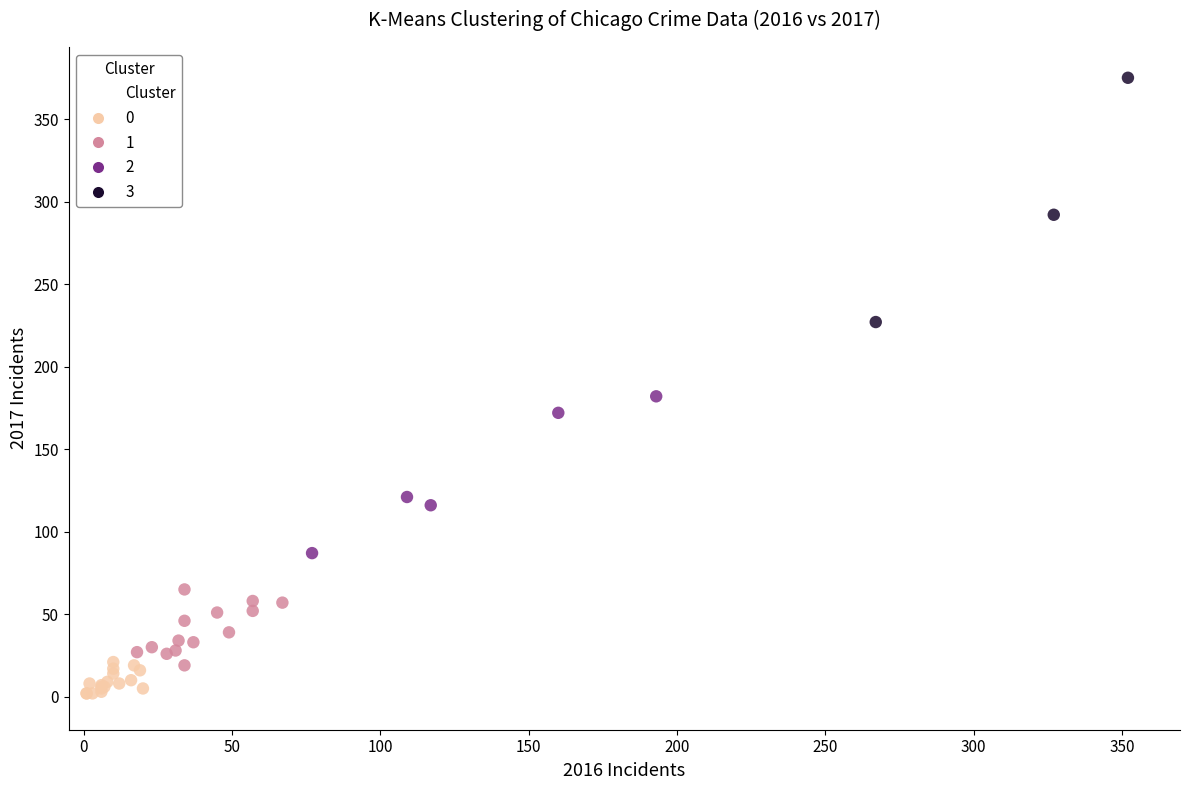

Which series has the widest spread of Y values?

3